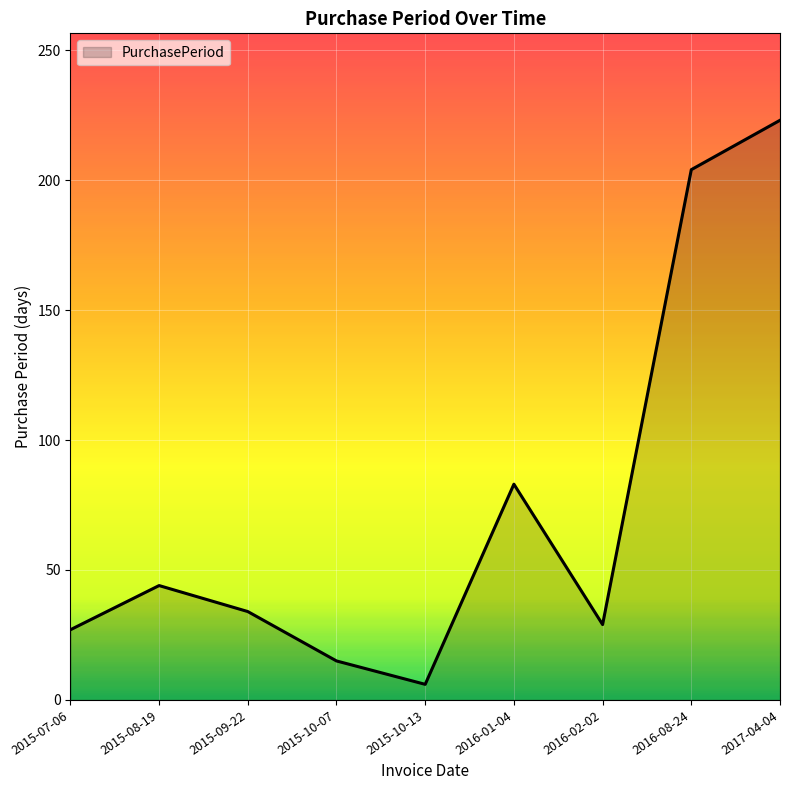

Reading left to right, extract all data points from this chart.

2015-07-06=27	2015-08-19=44	2015-09-22=34	2015-10-07=15	2015-10-13=6	2016-01-04=83	2016-02-02=29	2016-08-24=204	2017-04-04=223